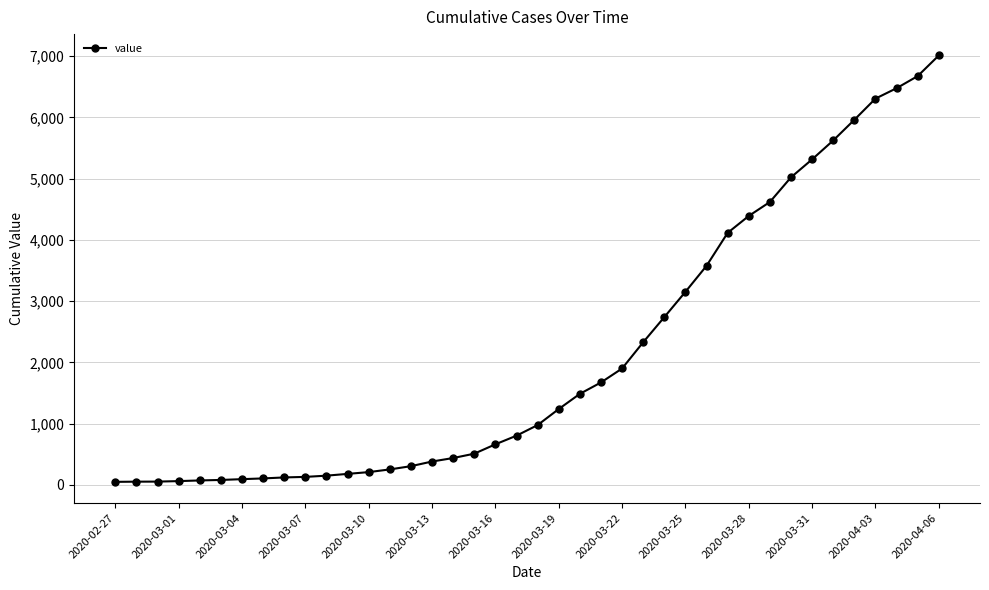

What is the greatest value displayed?

7013